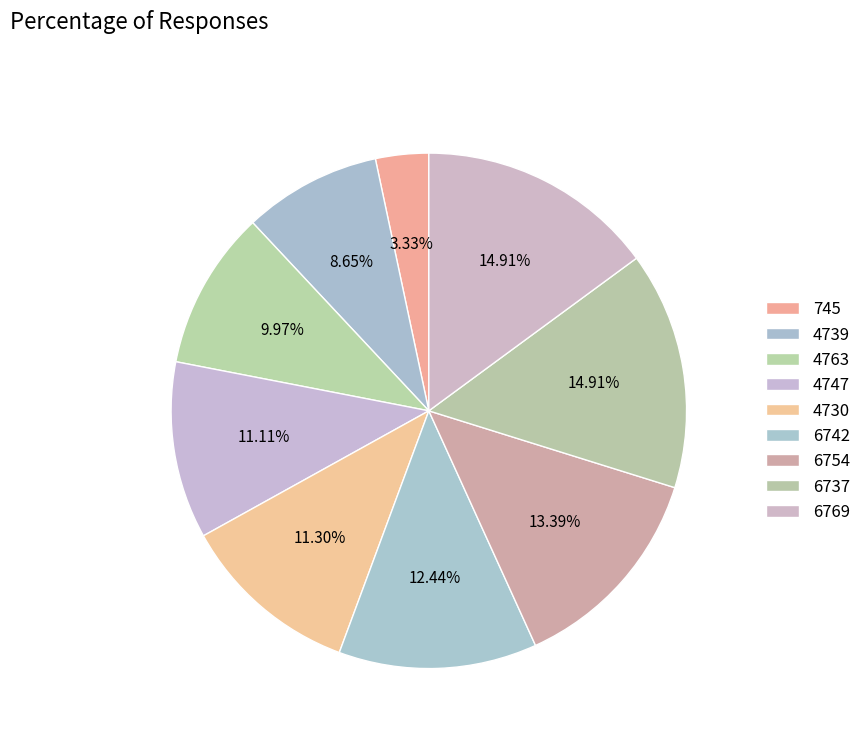

What percentage is the 6754 slice, to the nearest percent?

13%